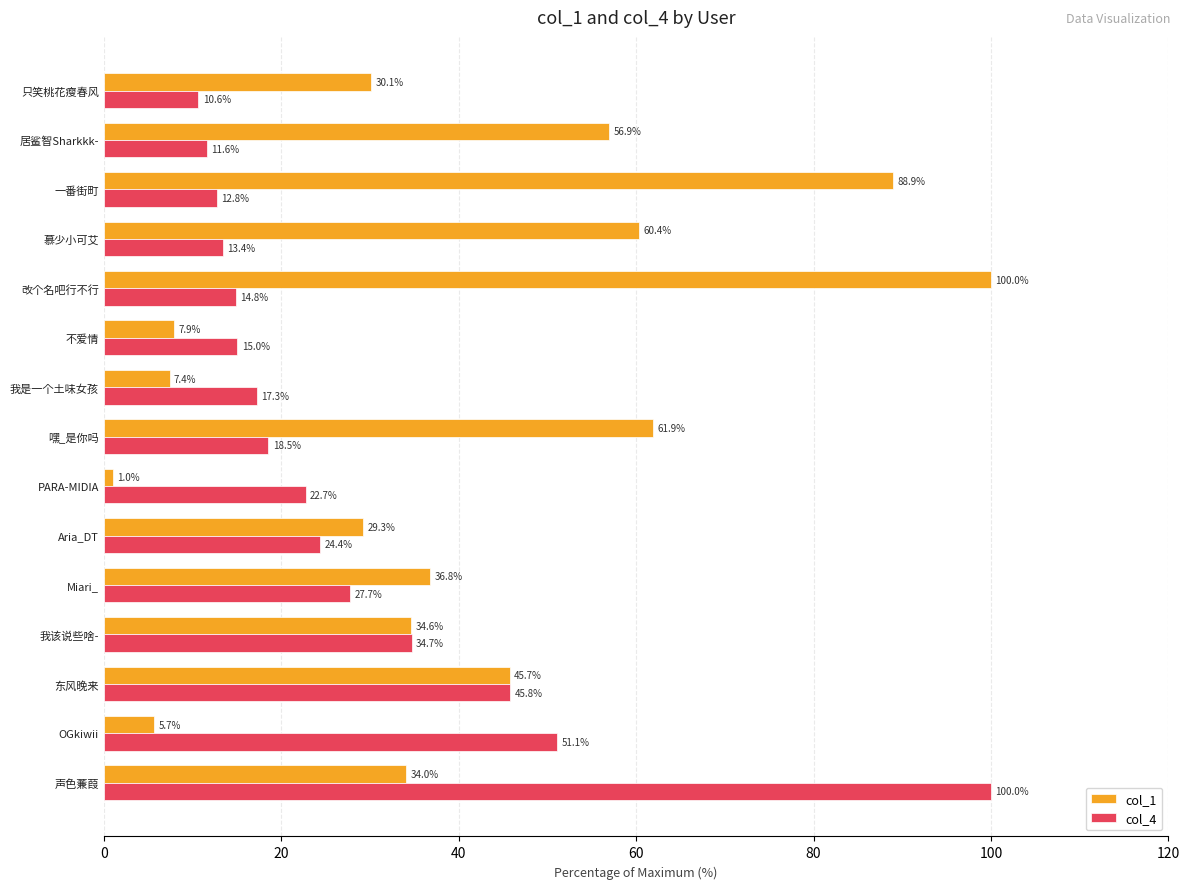

Between 东风晚来 and PARA-MIDIA, which series saw the biggest shift?

col_1